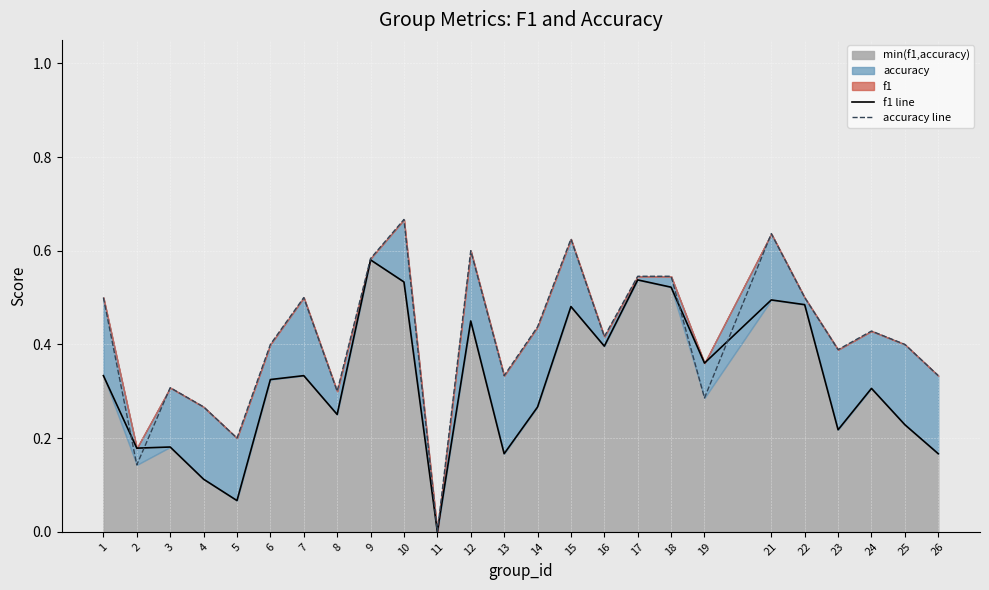

What is the greatest value displayed?

0.7